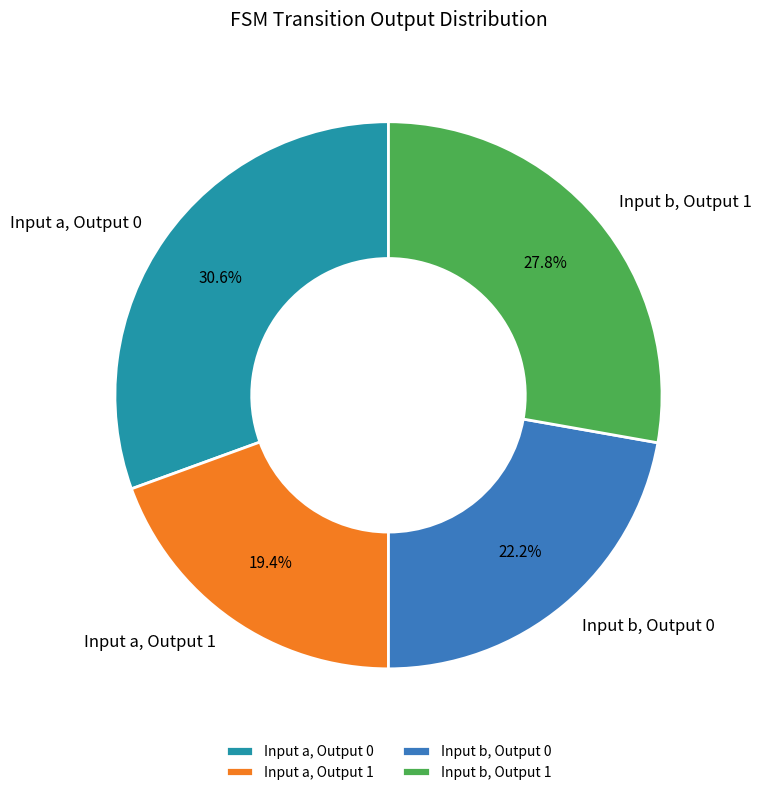

Which slice is the largest?

Input a, Output 0